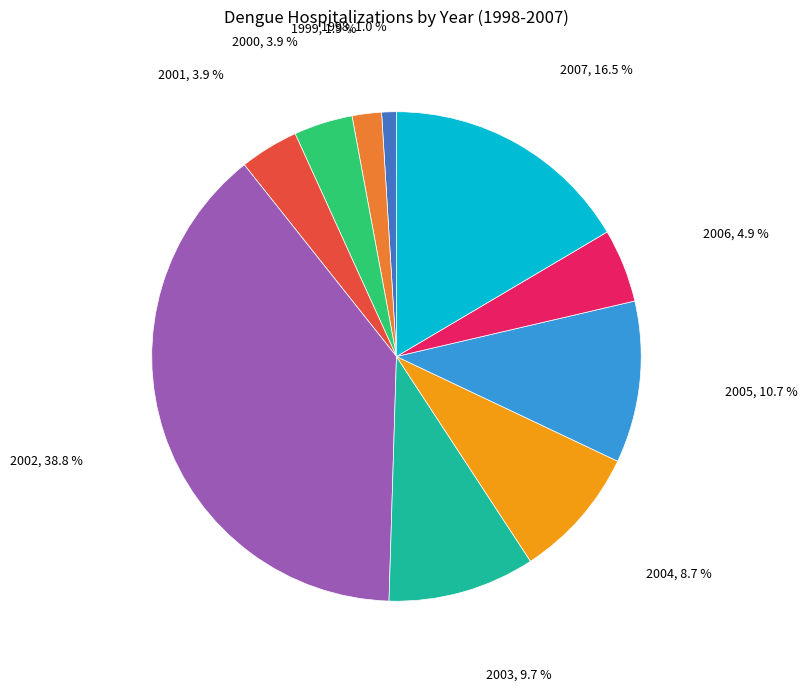

Is there any slice that represents more than half of the pie?

No